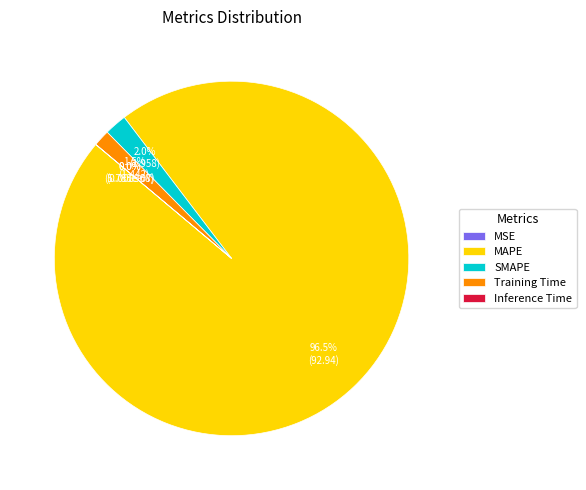

How many slices are in this pie chart?

5